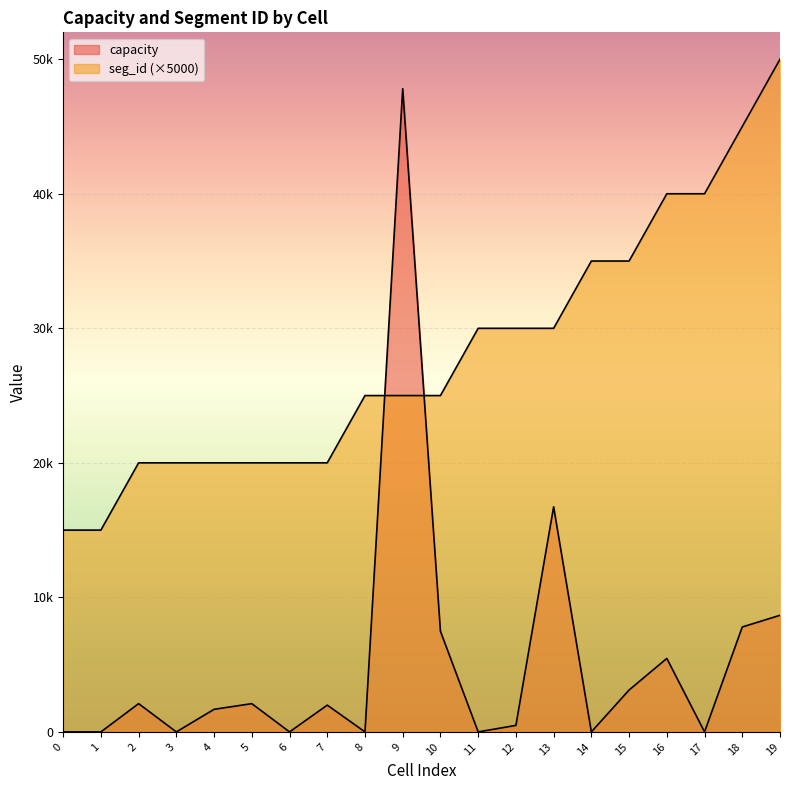

Is it true that capacity equals 0.0 at 17?

True